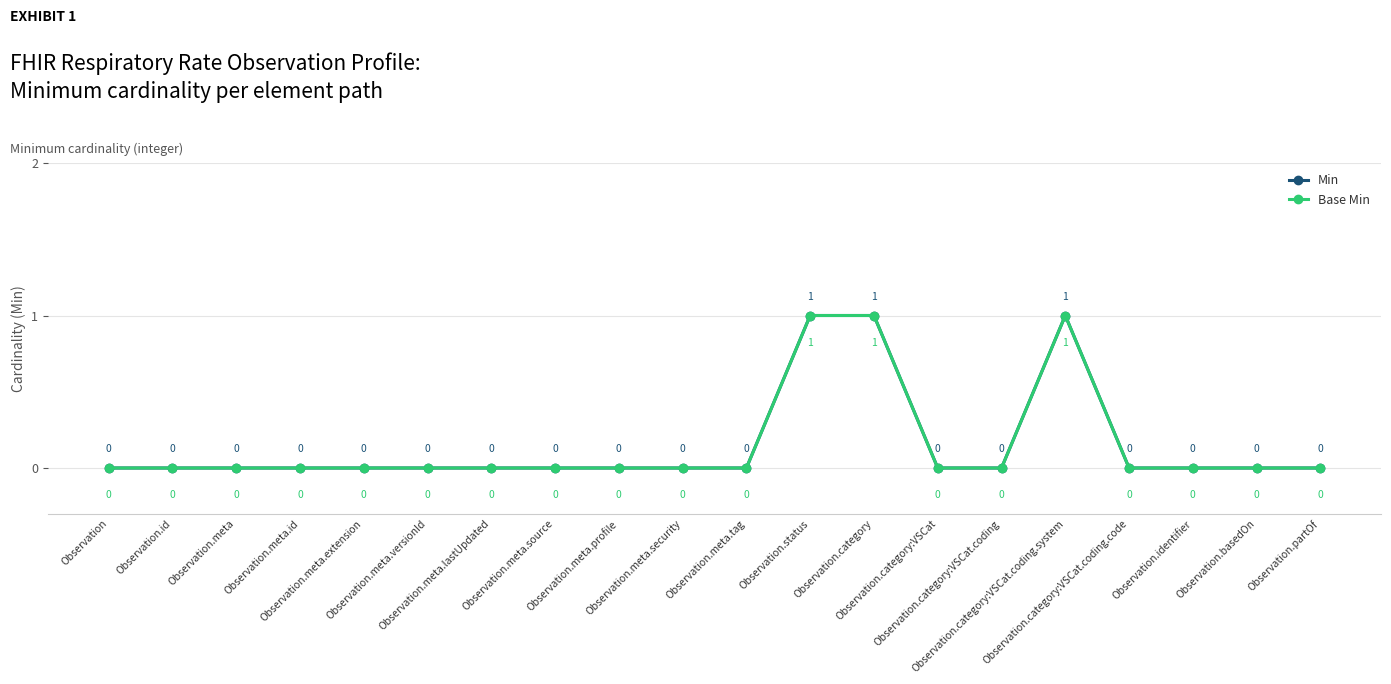

Is this an area chart (filled region under the line)?

No